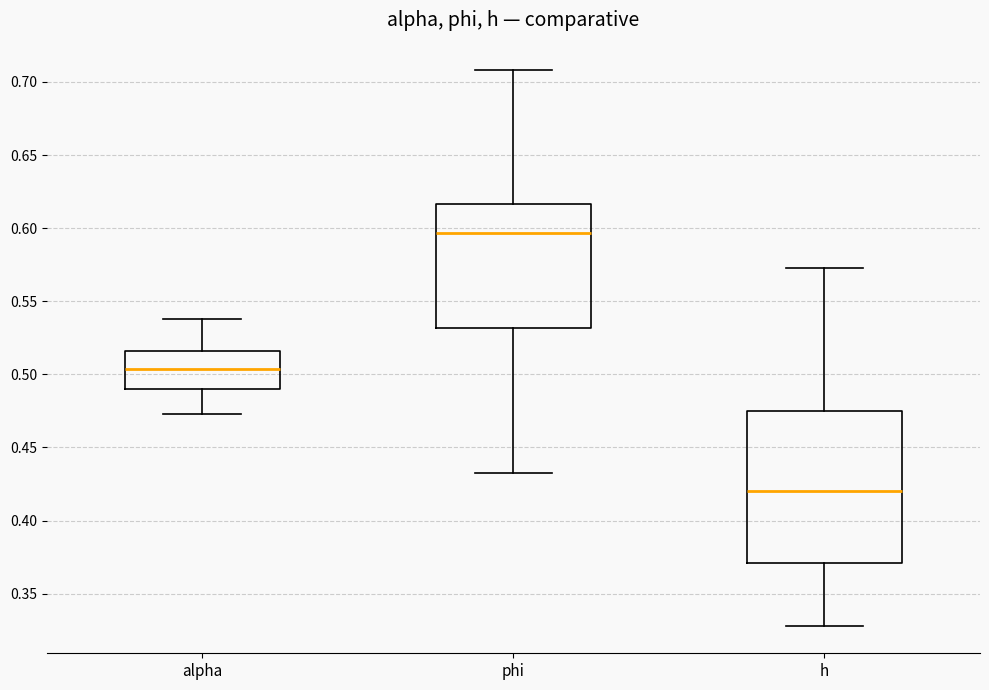

Comparing the boxes themselves (not the whiskers), which one is the tallest?

h